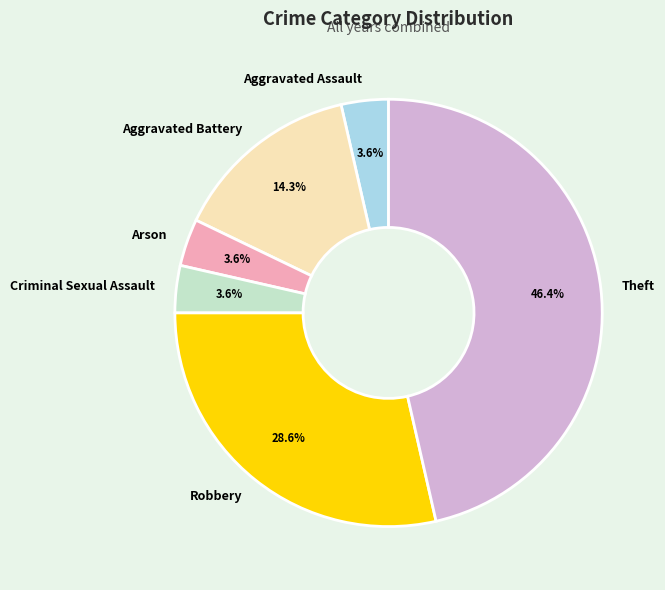

The Aggravated Battery slice represents 14% of the pie. True or false?

True